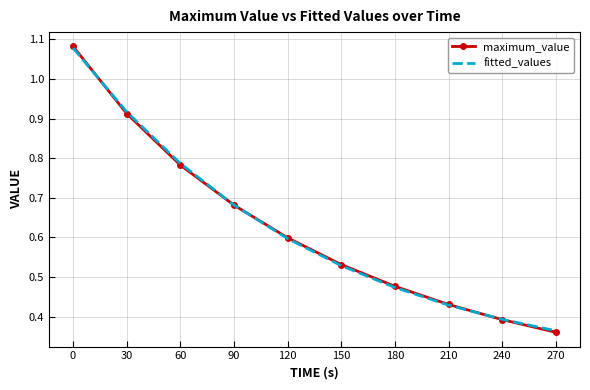

What is the total value across all series at 120?

1.2